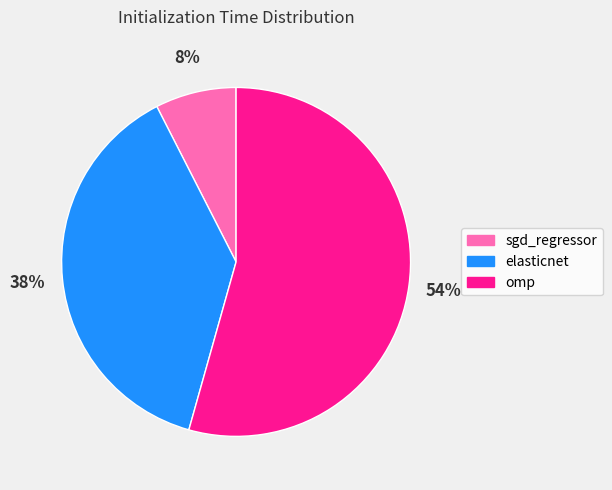

To the nearest percent, what is the average slice percentage?

33%